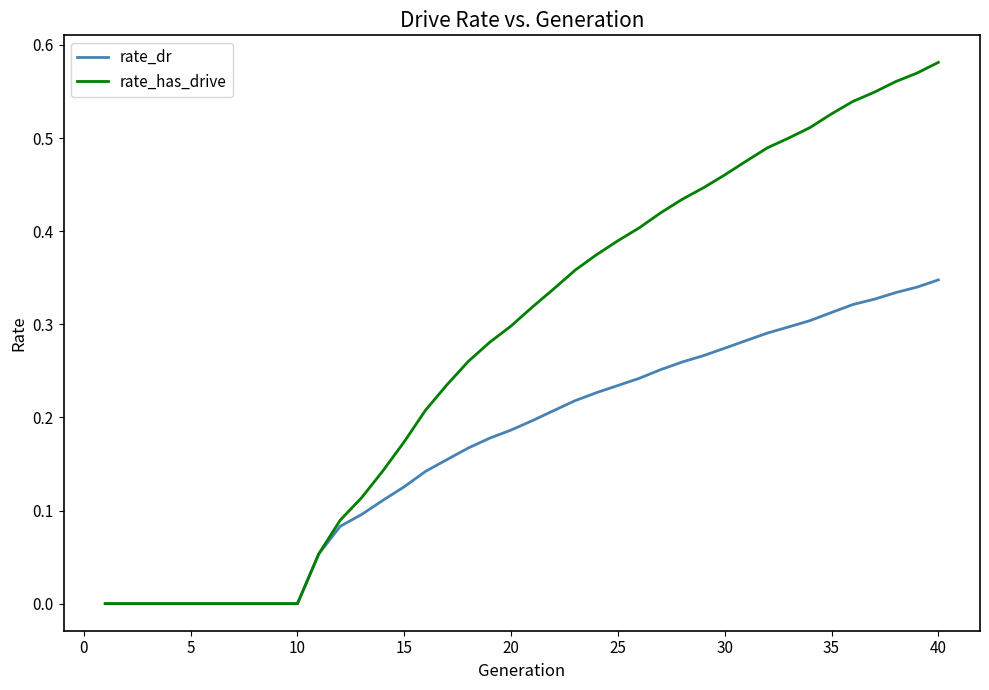

List the series in order of their peak value, highest first.

rate_has_drive, rate_dr